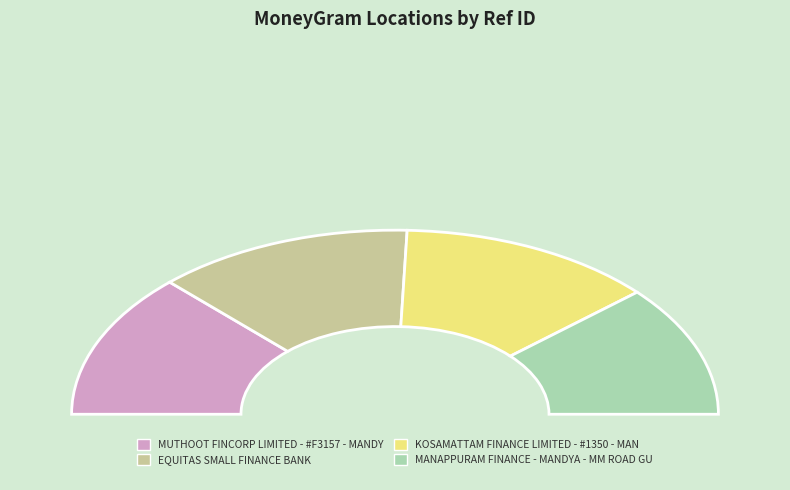

What is the largest slice in the pie chart?

KOSAMATTAM FINANCE LIMITED - #1350 - MAN